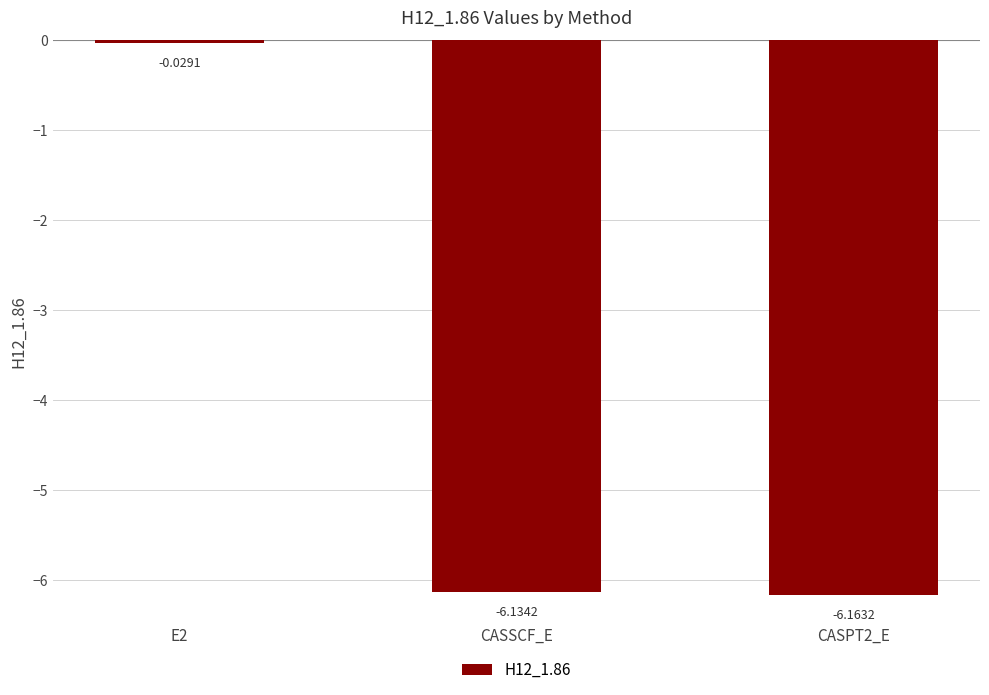

What is the sum of all values?

-12.3